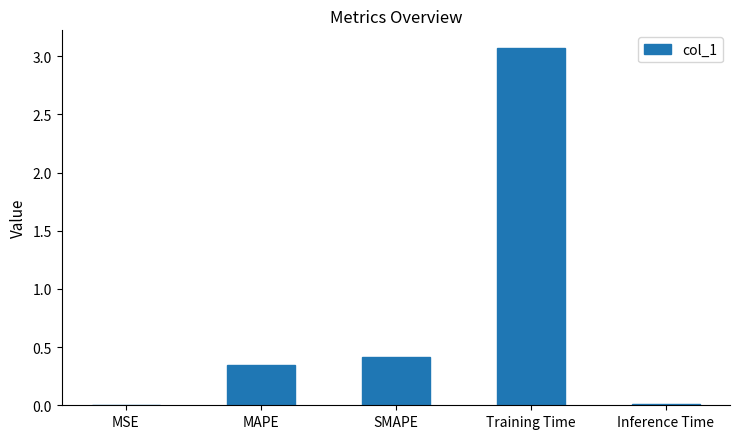

What is the sum of the values at Training Time and SMAPE?

3.5